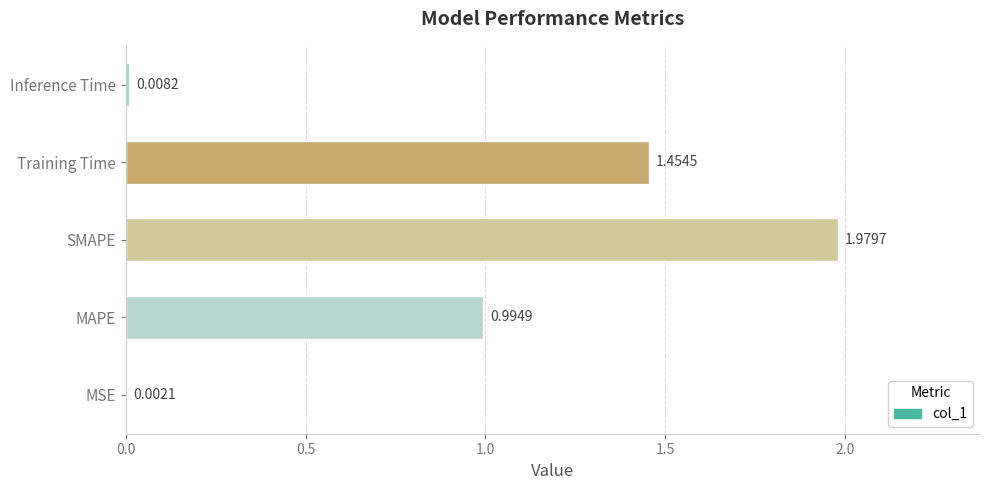

Which label corresponds to the largest value in the chart?

SMAPE